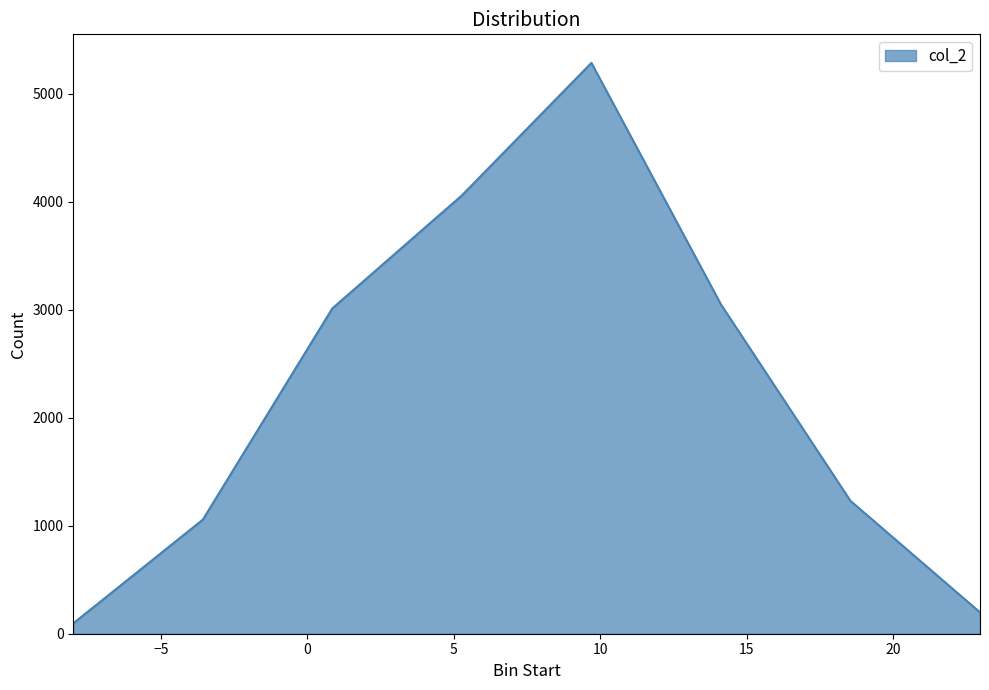

What is the greatest value displayed?

5285